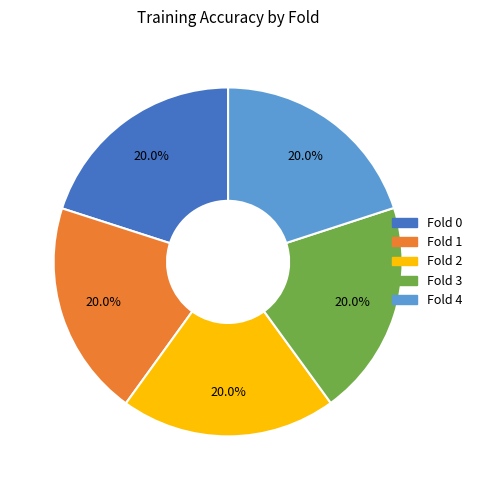

Does Fold 2 represent more than half of the total?

No